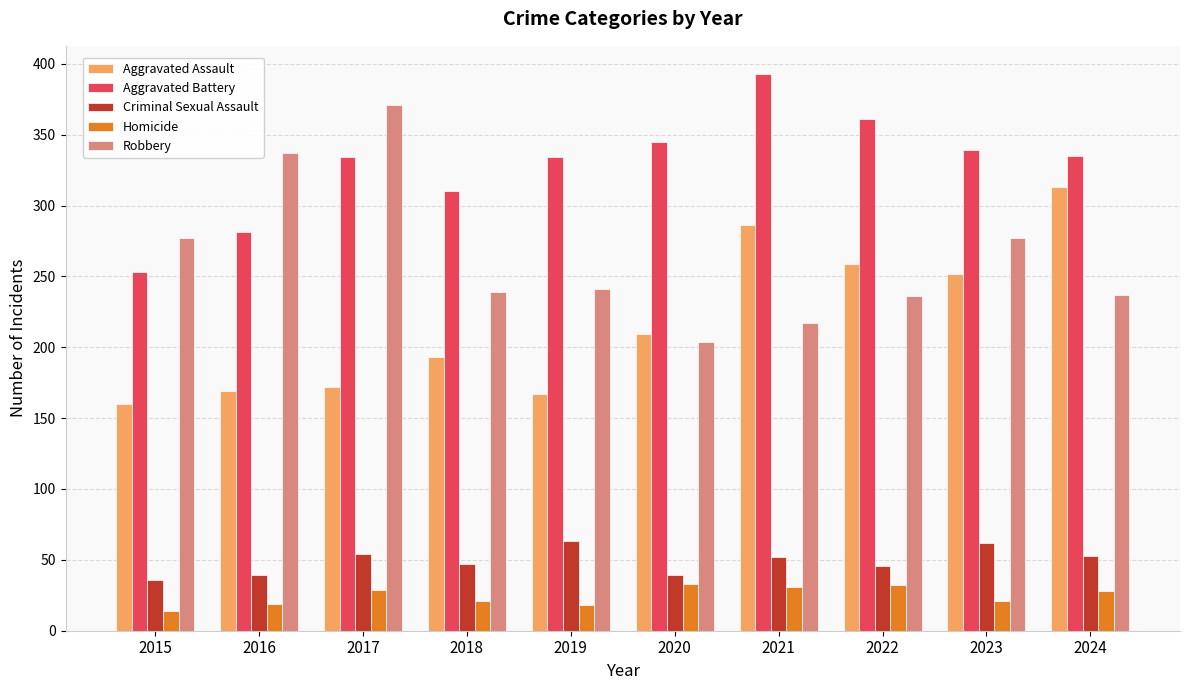

Which series has the widest spread of values?

Robbery